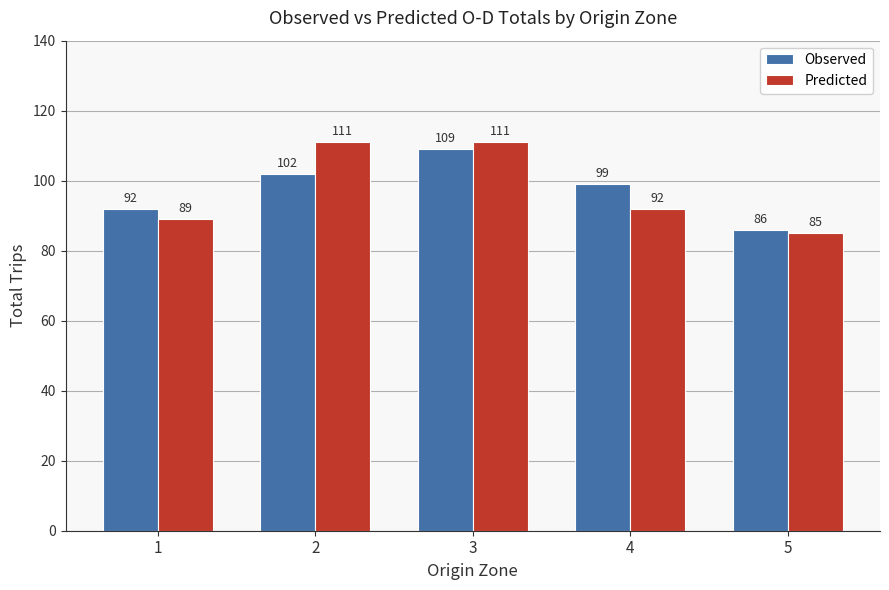

Is it true that Observed equals 86 at 5?

True